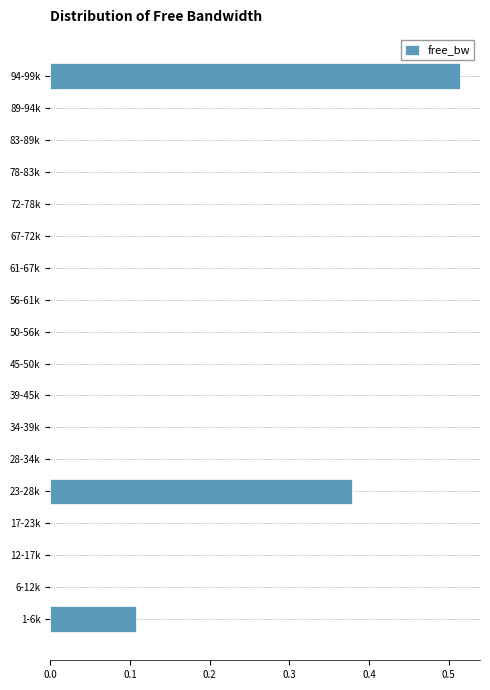

What is the change in value from 1-6k to 23-28k?

+0.3